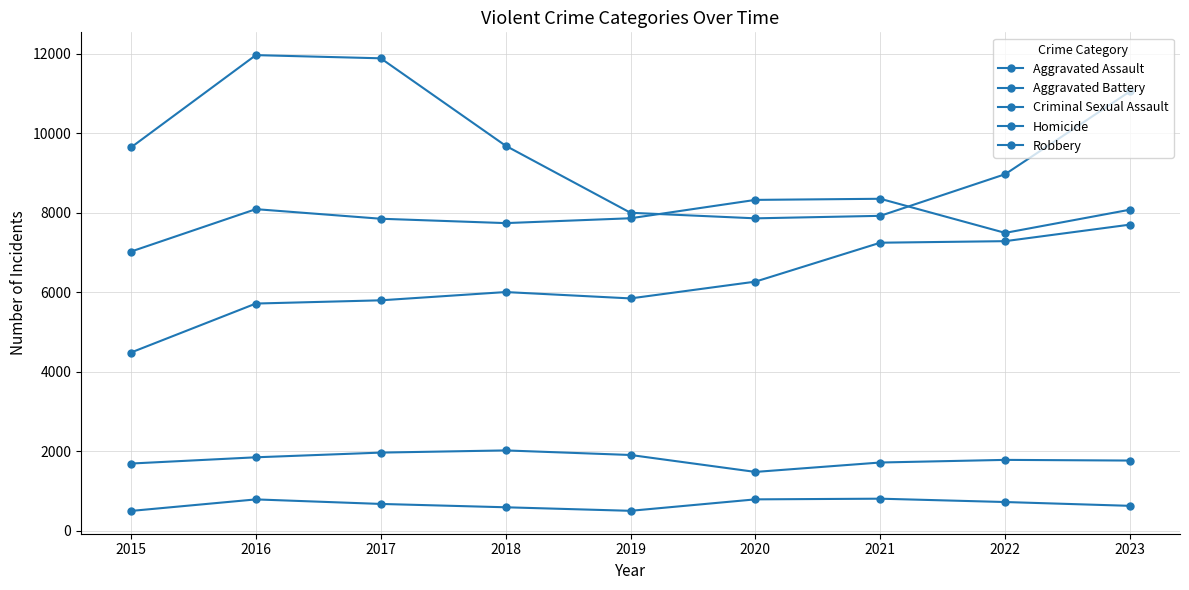

How many lines are shown in the chart?

5